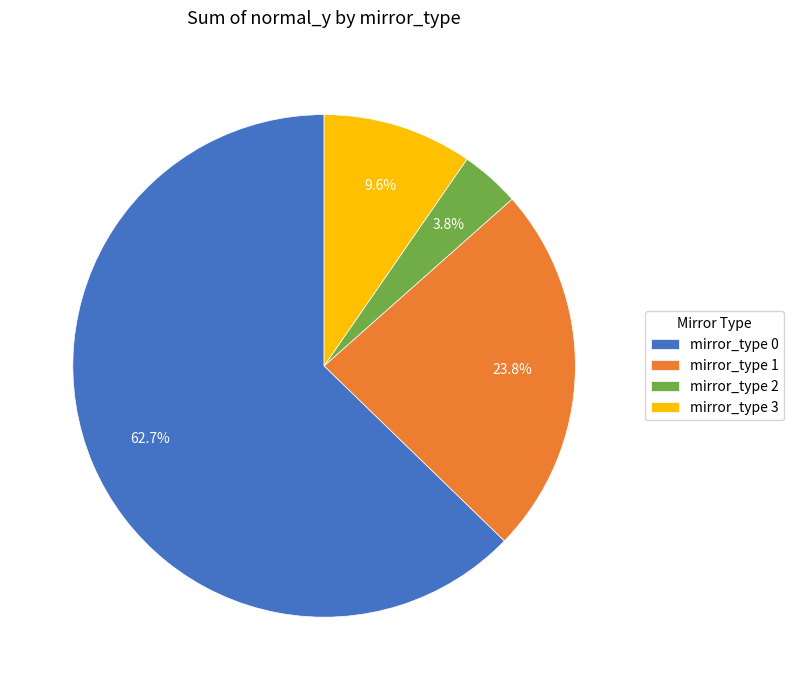

Approximately how many times larger is the value at mirror_type 3 compared to mirror_type 2?

2.5